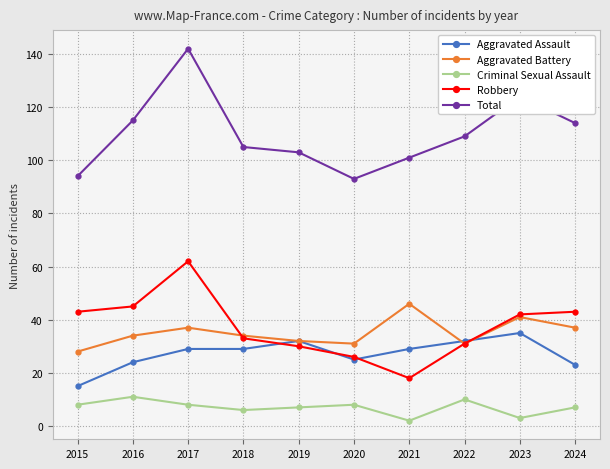

Reading left to right, list all the values displayed in this chart.

Aggravated Assault: 15	24	29	29	32	25	29	32	35	23
Aggravated Battery: 28	34	37	34	32	31	46	31	41	37
Criminal Sexual Assault: 8	11	8	6	7	8	2	10	3	7
Robbery: 43	45	62	33	30	26	18	31	42	43
Total: 94	115	142	105	103	93	101	109	124	114